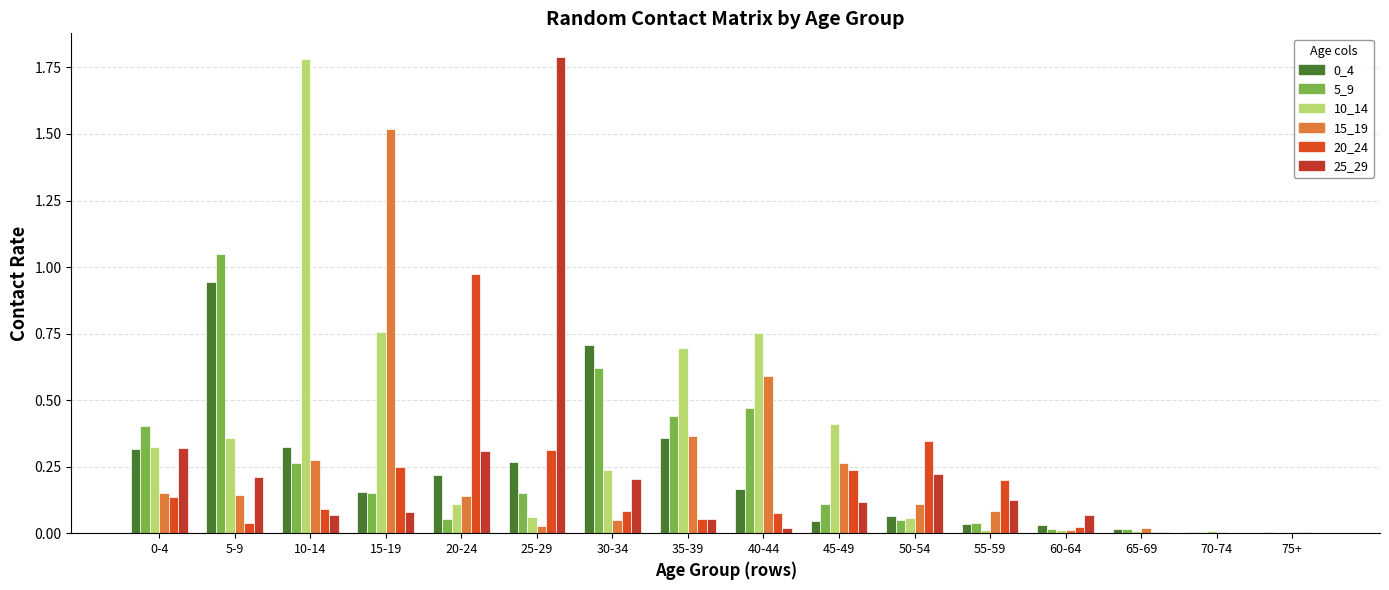

What is the sum of all 25_29 values?

3.6